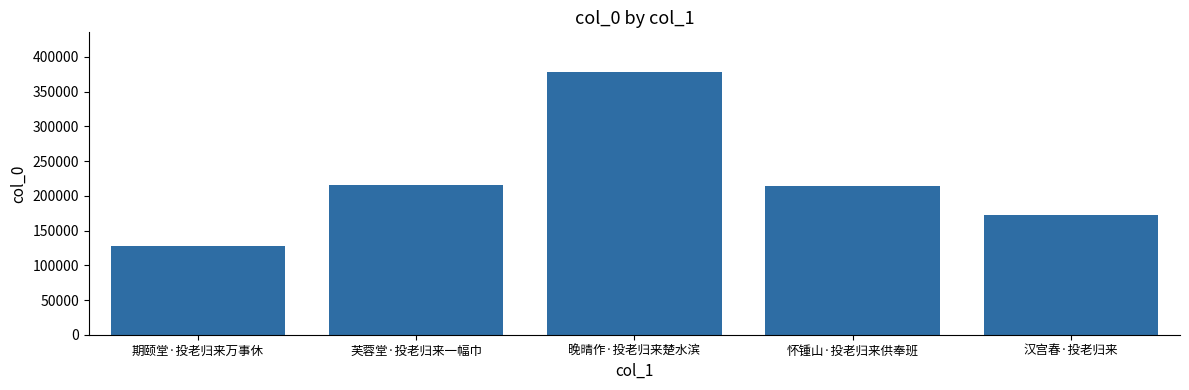

What value does the data have at 怀锺山·投老归来供奉班, to the nearest 100?

213900